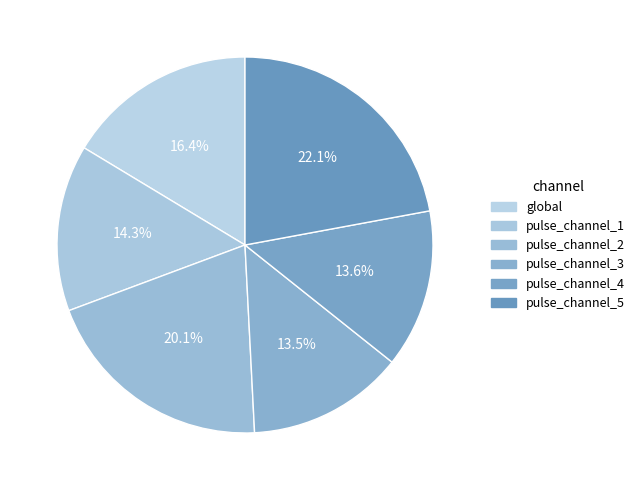

Is it true that pulse_channel_2 is 30% of the pie?

False